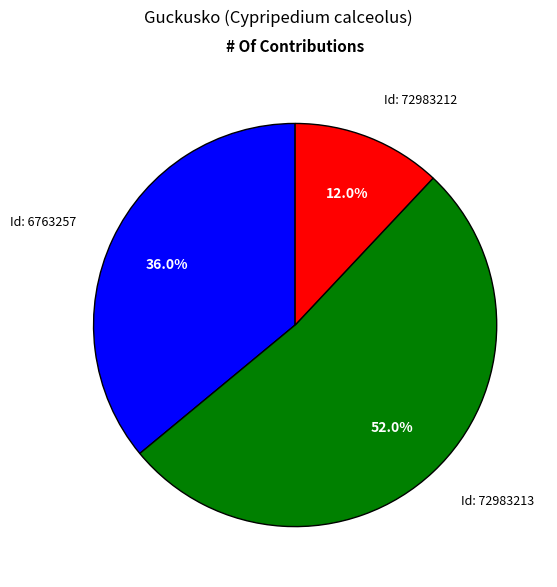

Is there any slice that represents more than half of the pie?

Yes